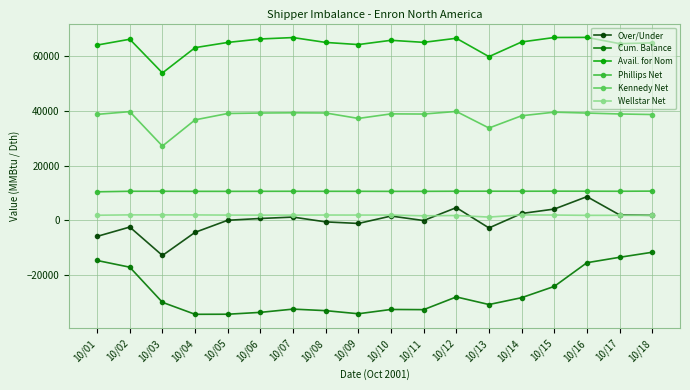

Count the number of categories in the chart.

18